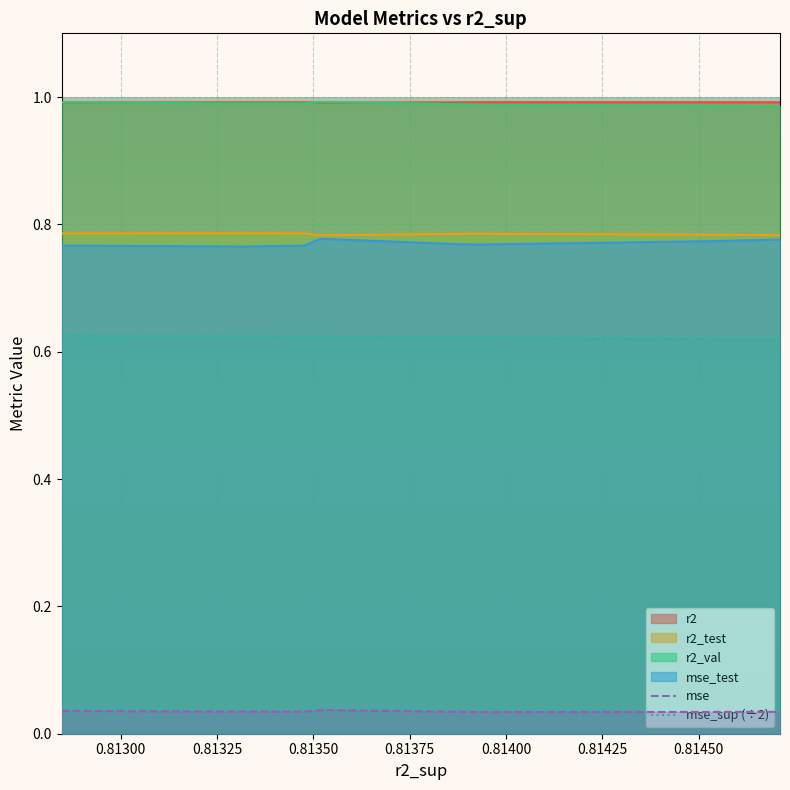

True or false: r2_val and r2_test cross at least once.

False